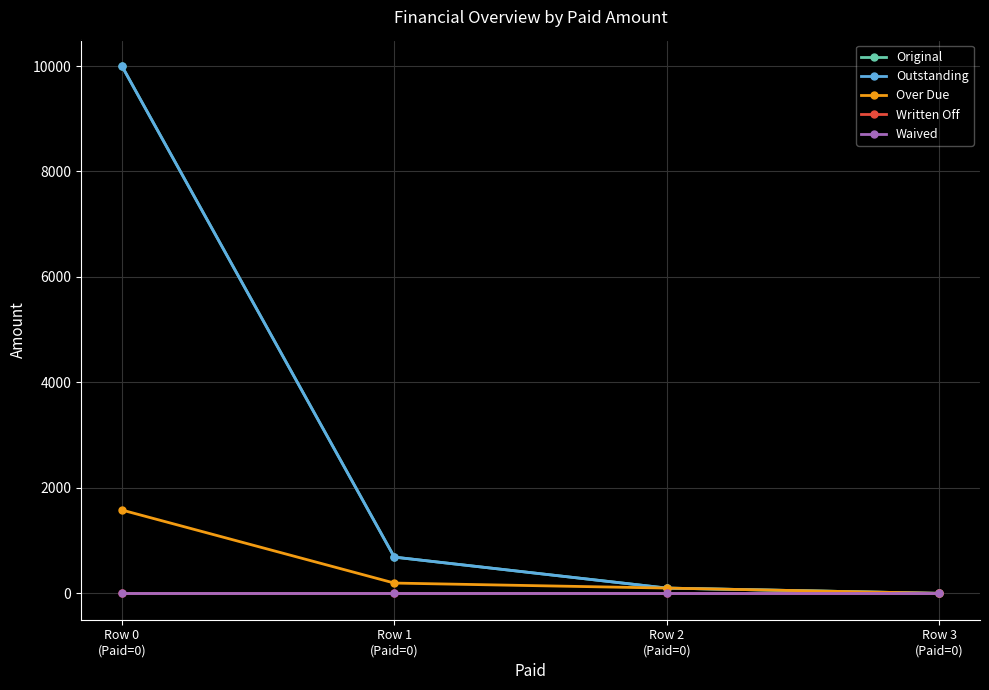

Does the chart have visible grid lines?

Yes